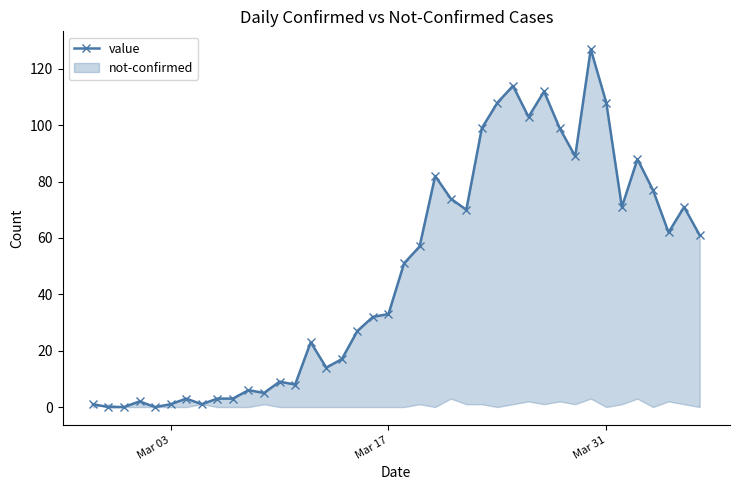

How many points are lower than both their immediate neighbors (excluding endpoints)?

10